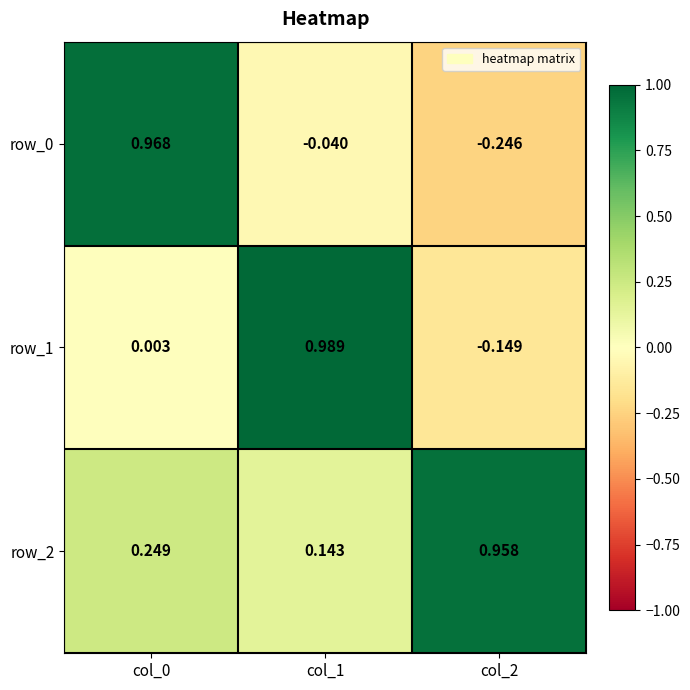

At how many categories does at least one series exceed 0?

3